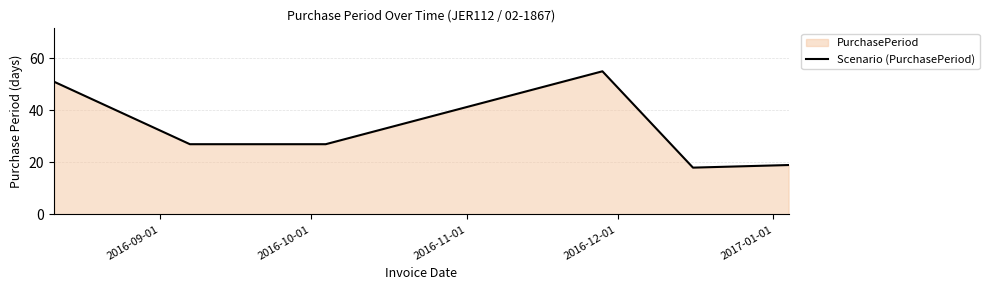

What is the smallest value displayed?

18